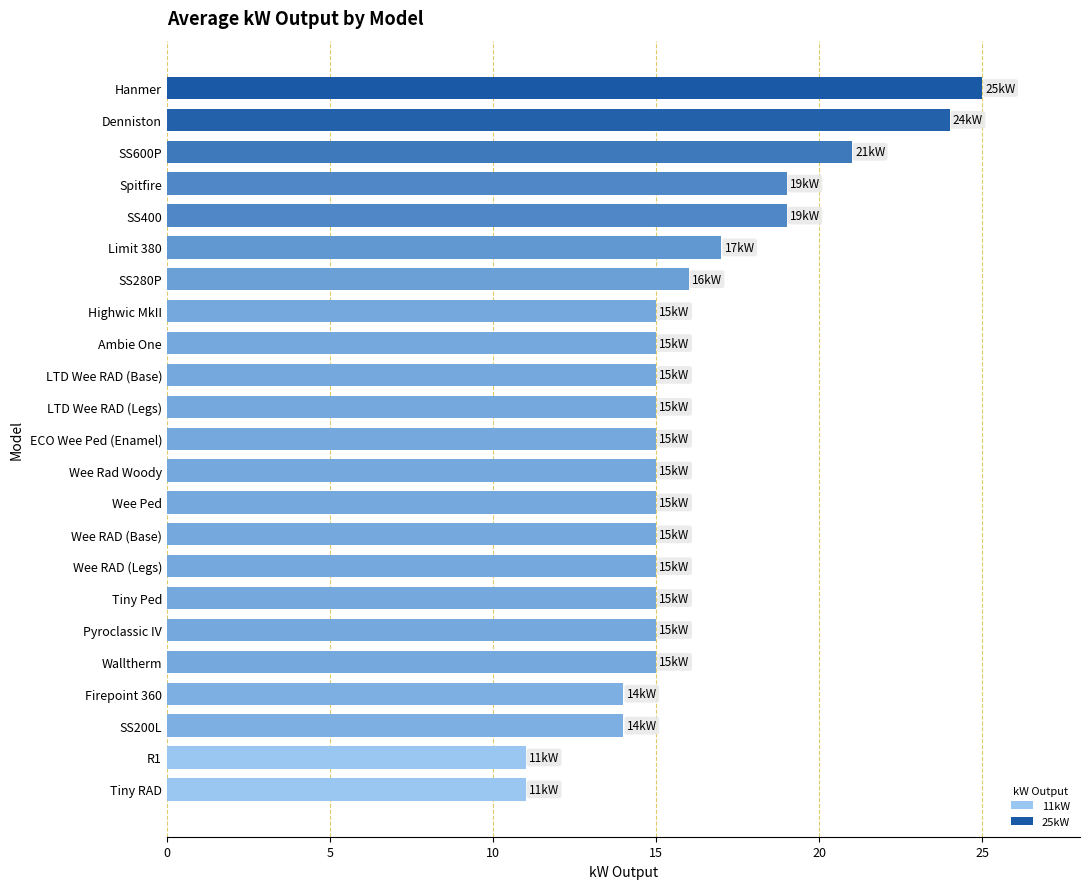

What is the sum of the values at R1 and Pyroclassic IV?

26